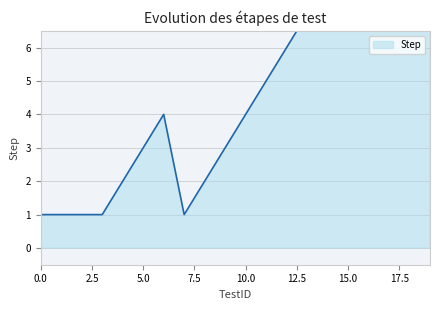

List the labels in order of value, largest first.

19, 18, 17, 16, 15, 14, 13, 12, 11, 6, 10, 5, 9, 4, 8, 0, 1, 2, 3, 7